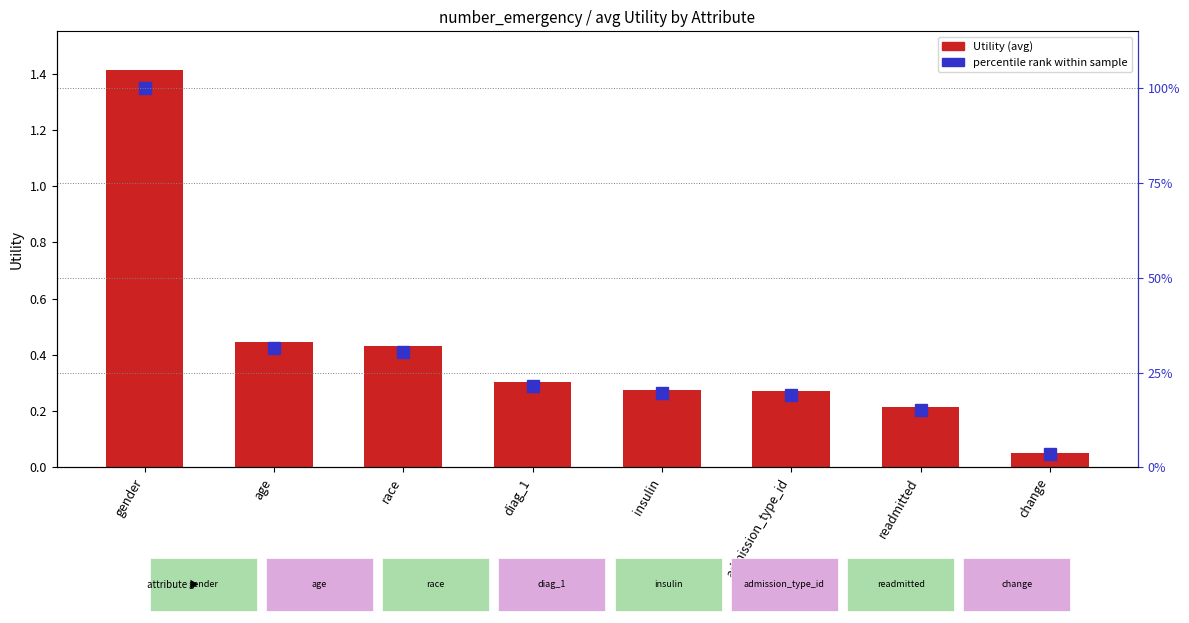

Rank the categories by percentile rank within sample value from lowest to highest.

change, readmitted, admission_type_id, insulin, diag_1, race, age, gender